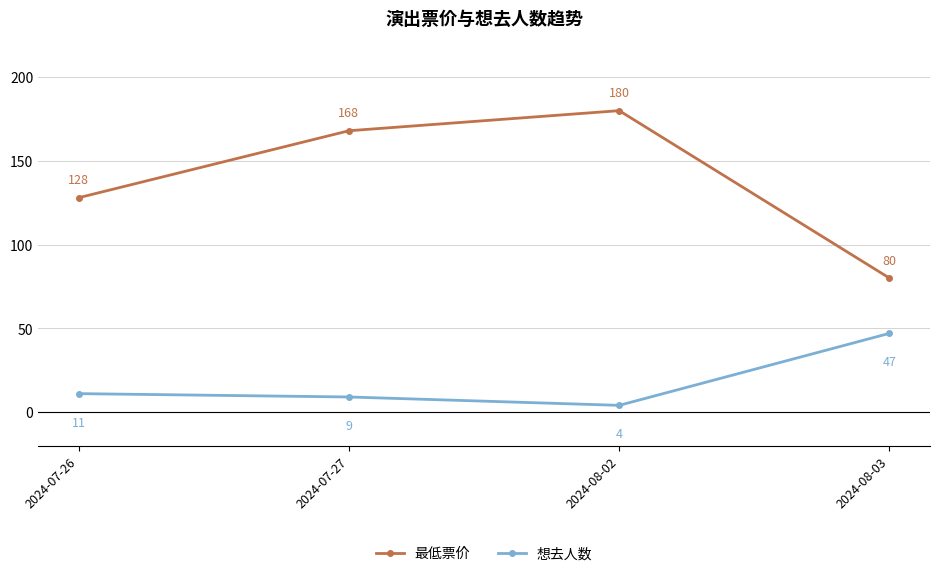

What is the difference between the maximum and minimum values in the 最低票价 series?

100